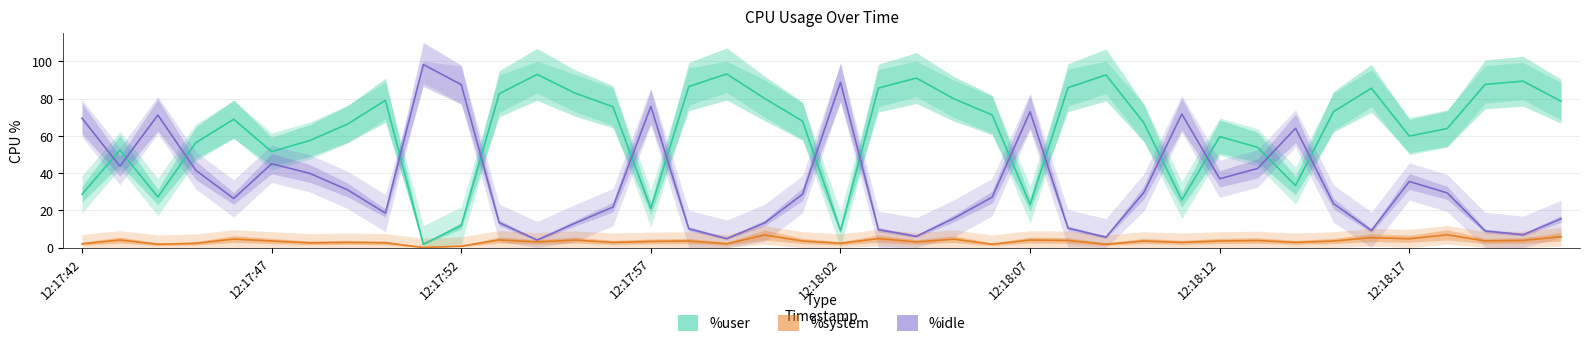

Is it true that %system equals 4.0 at 12:18:07?

True